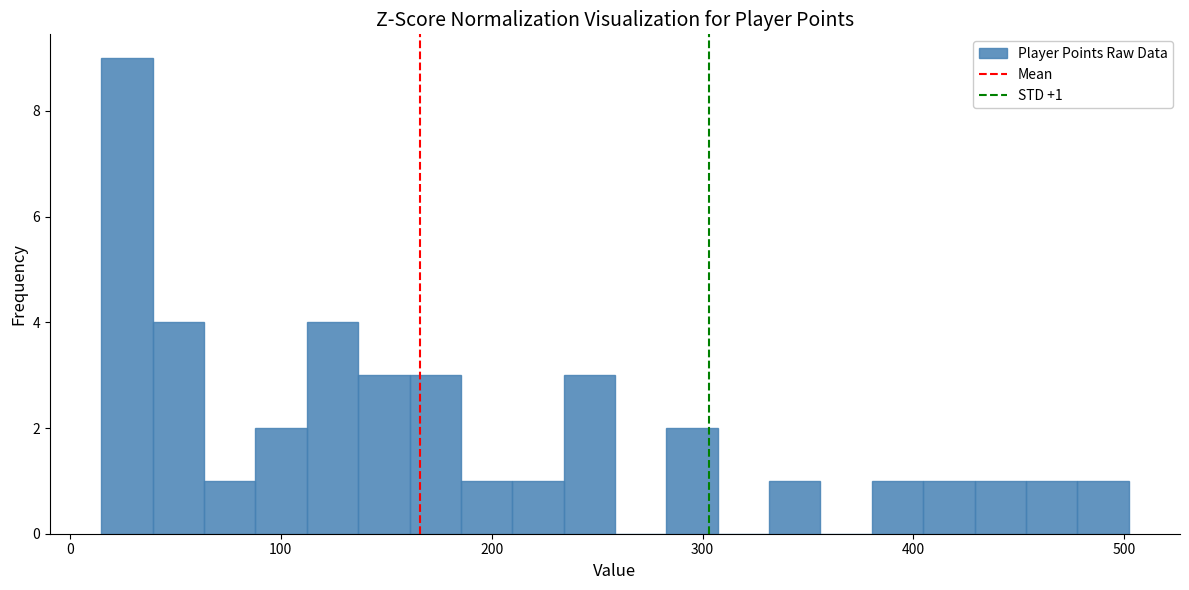

Around what value on the x-axis is the tallest bar? Give the approximate position of its centre, as read against the axis.

30